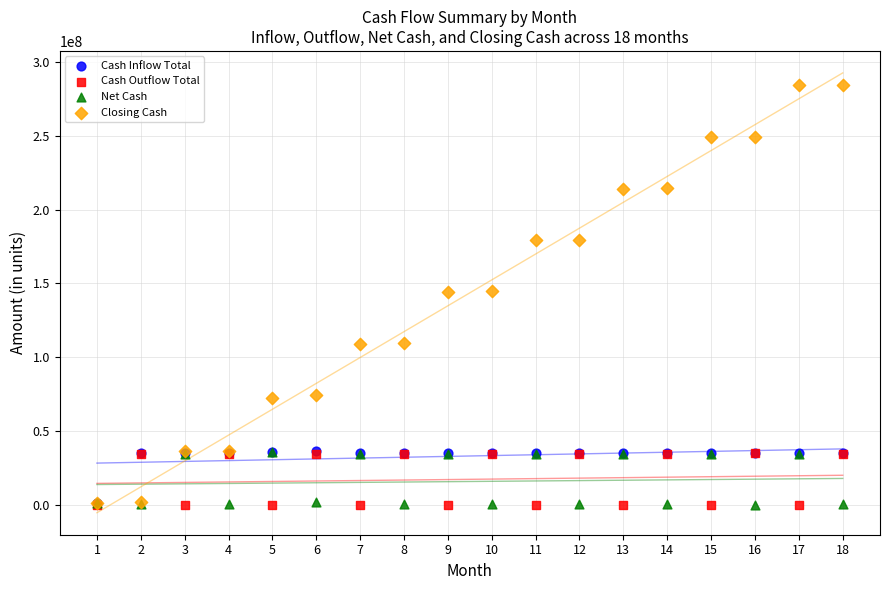

What are all the series names shown in the legend?

Cash Inflow Total, Cash Outflow Total, Net Cash, Closing Cash